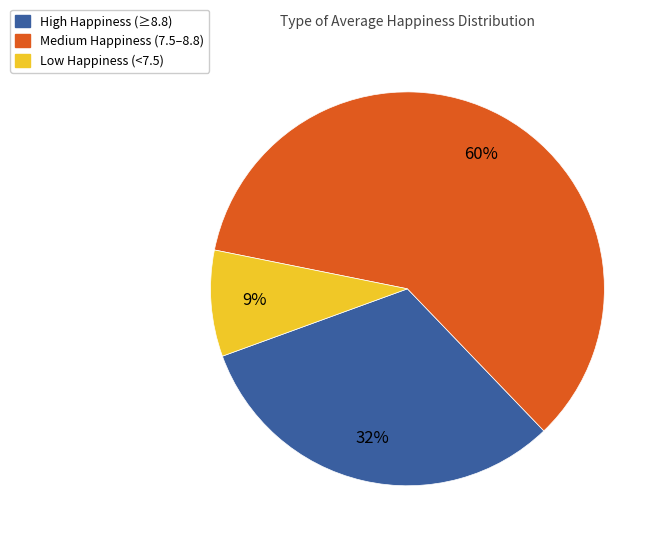

What is the smallest slice in the pie chart?

Low Happiness (<7.5)